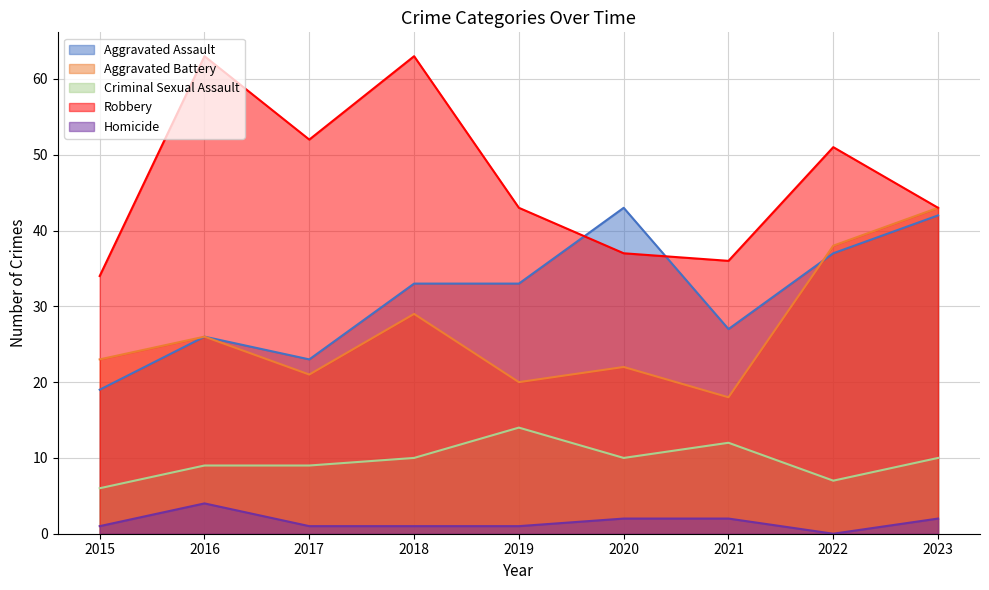

What are all the series names shown in the legend?

Aggravated Assault, Aggravated Battery, Criminal Sexual Assault, Robbery, Homicide